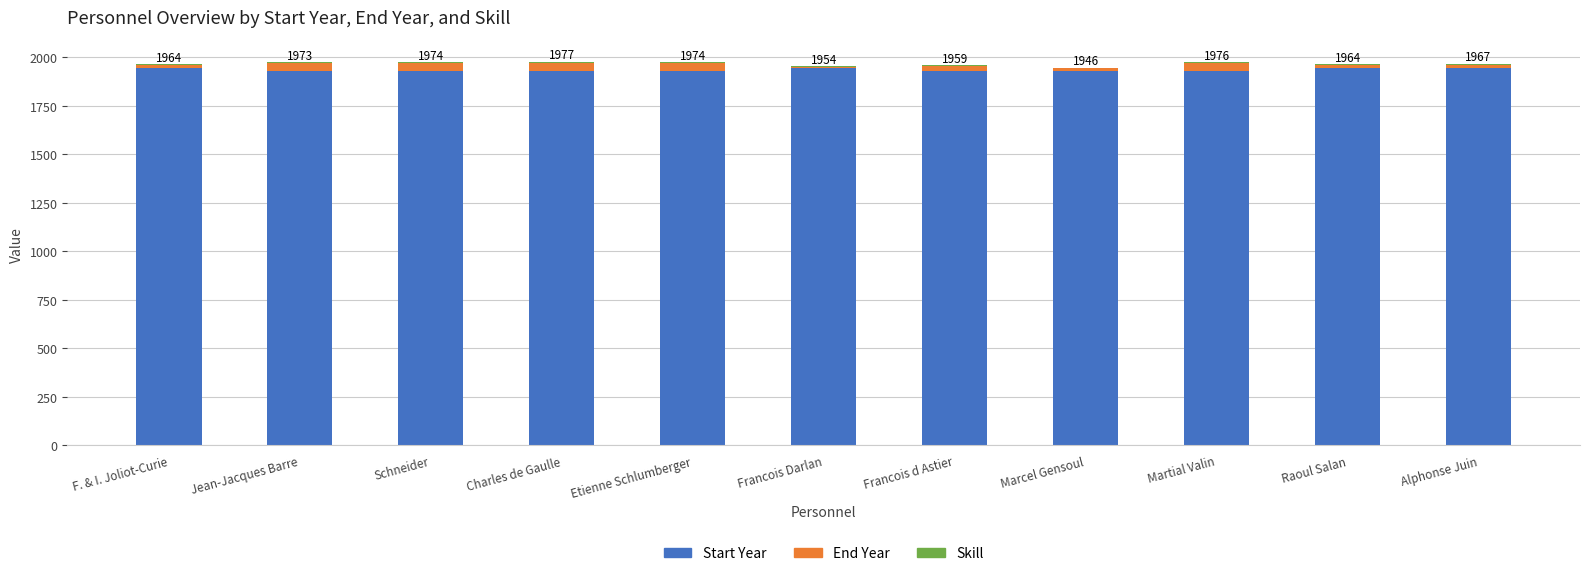

The value of Start Year at Francois Darlan is 1942. True or false?

True